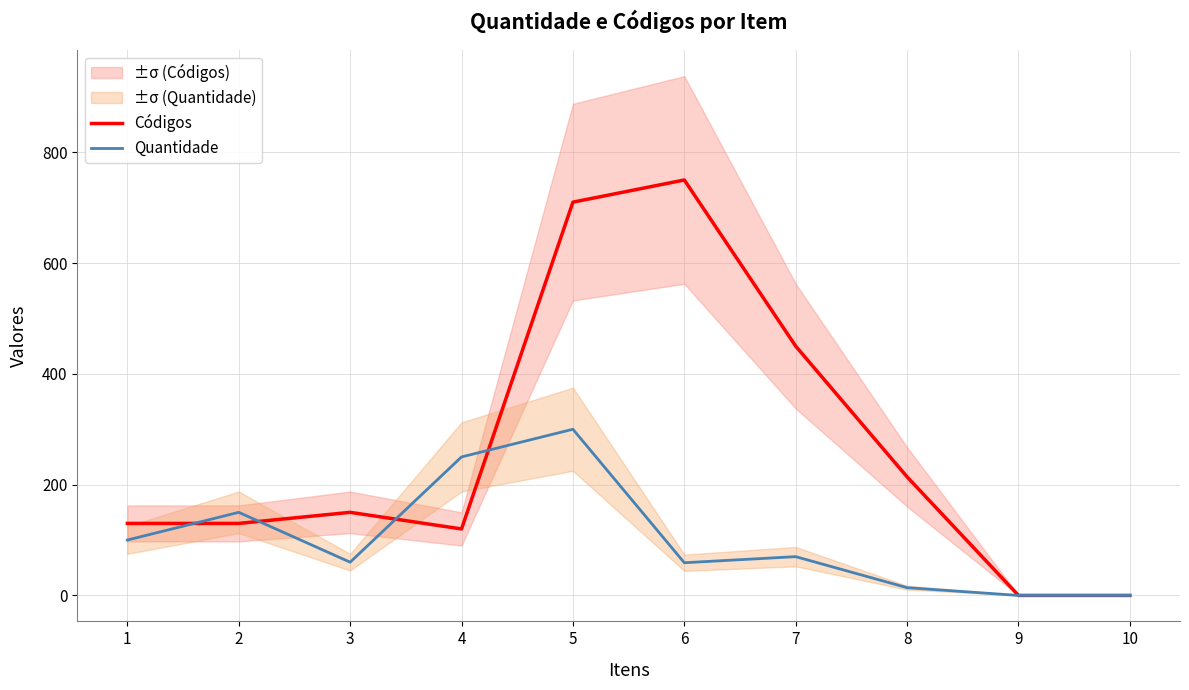

Does the chart display data point markers on the line(s)?

No